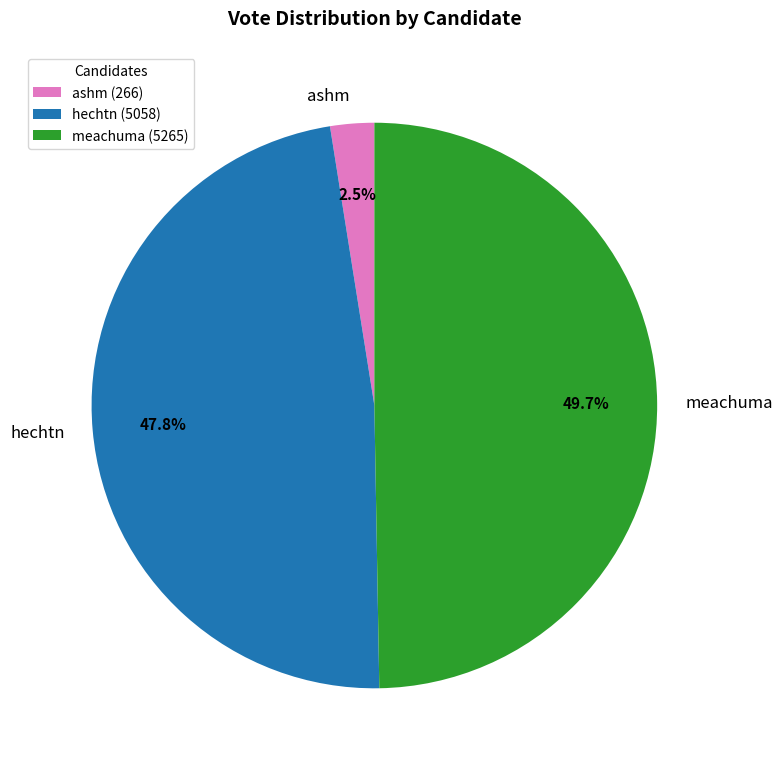

Does ashm represent more than half of the total?

No